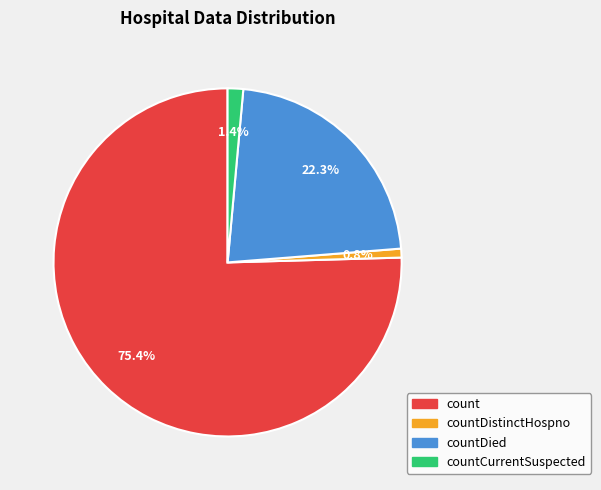

Is there any slice that represents more than half of the pie?

Yes